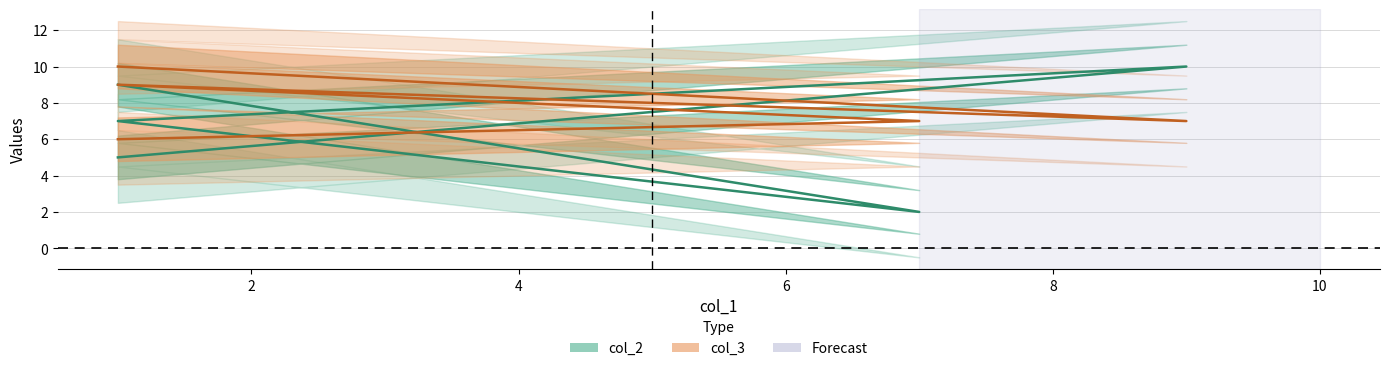

Reading left to right, list all the values displayed in this chart.

col_2: 9	2	7	10	5
col_3: 6	7	9	7	10